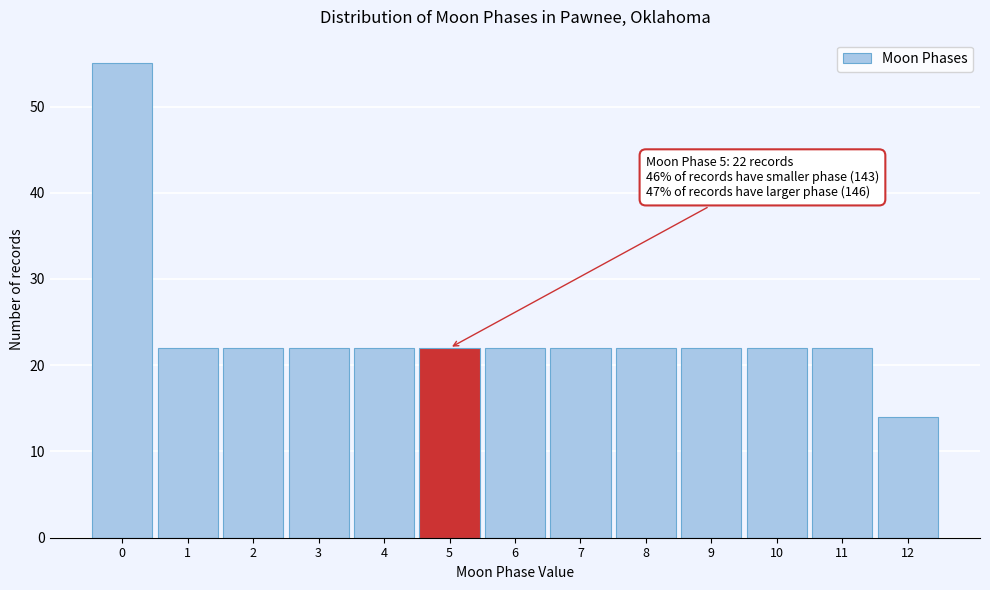

Over which range of the x-axis is the bar tallest?

-0.5 to 0.5